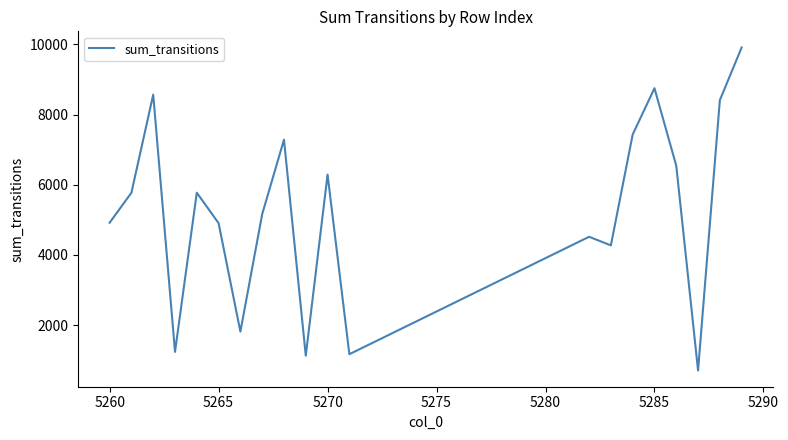

What is the minimum value shown in the chart?

705